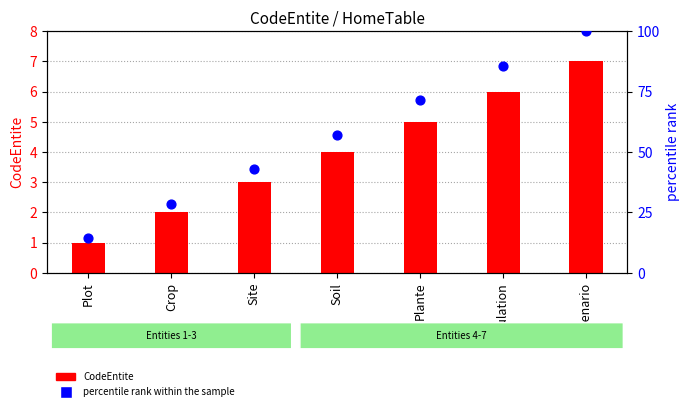

Which series contains the highest Y value?

percentile rank within the sample